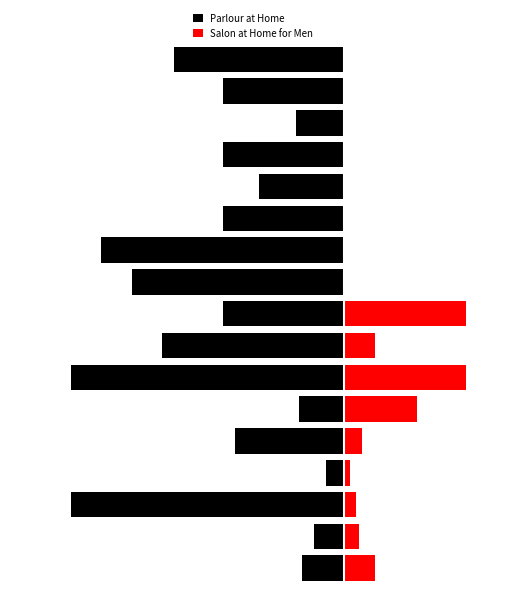

How many bars are there in total?

34